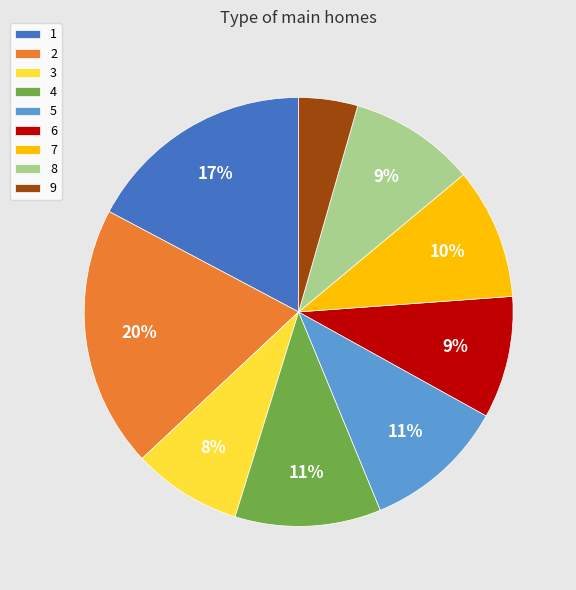

Approximately how many times larger is the value at 6 compared to 2?

0.5